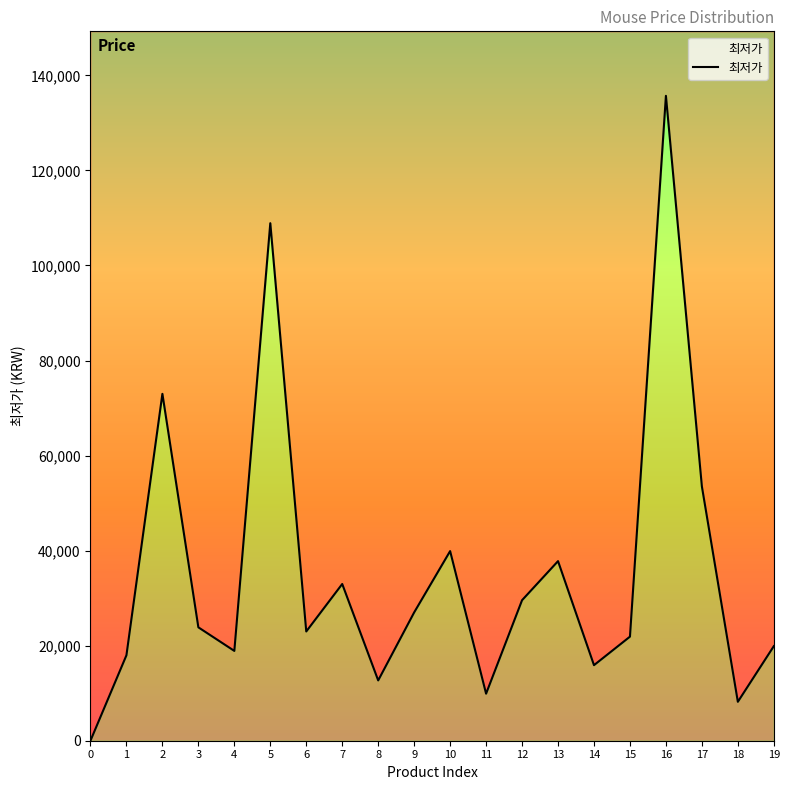

What is the difference between the values at 1 and 11?

8080